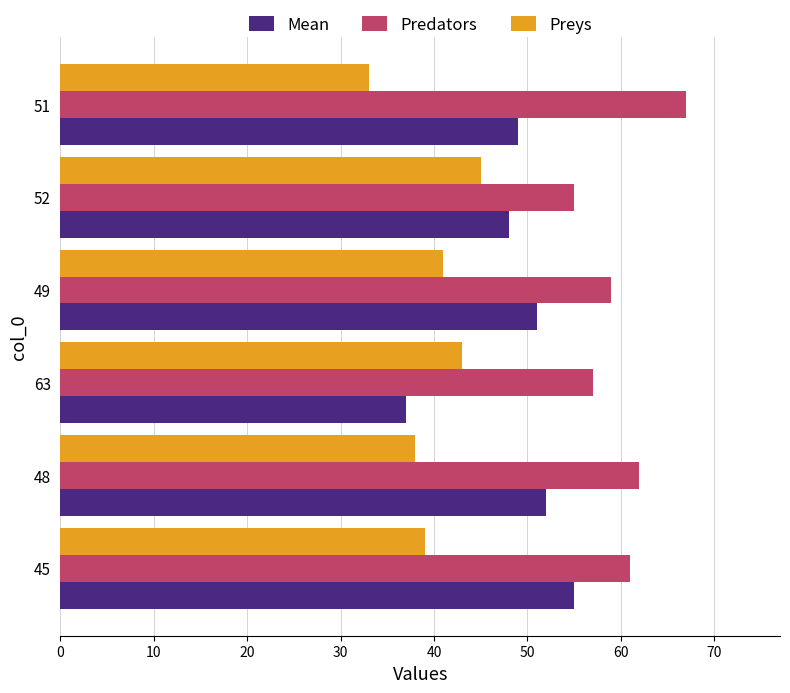

Rank the series by their average value, from lowest to highest.

Preys, Mean, Predators